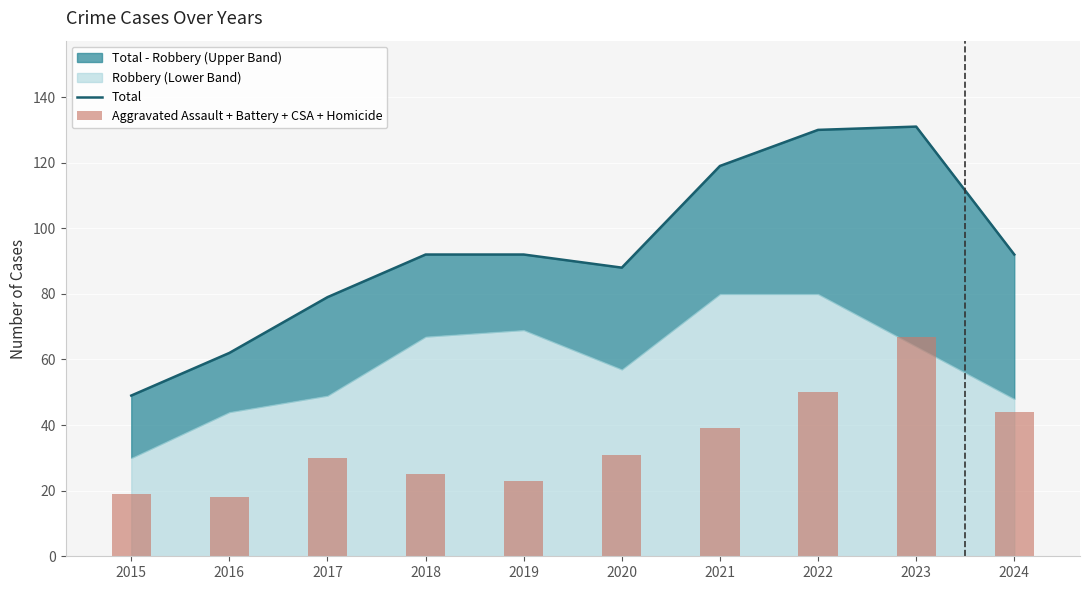

Is the value of Total at 2023 greater than the value of Aggravated Assault + Battery + CSA + Homicide at 2016?

Yes